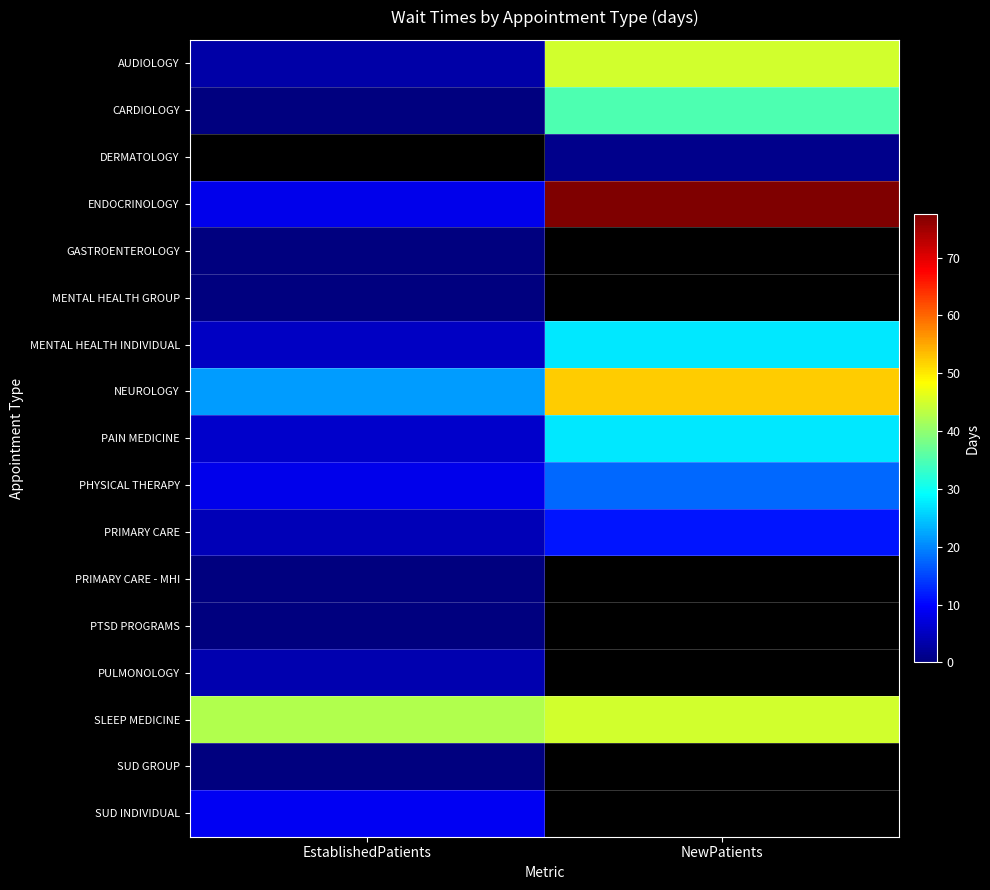

At which label is MENTAL HEALTH INDIVIDUAL closest to 16?

EstablishedPatients